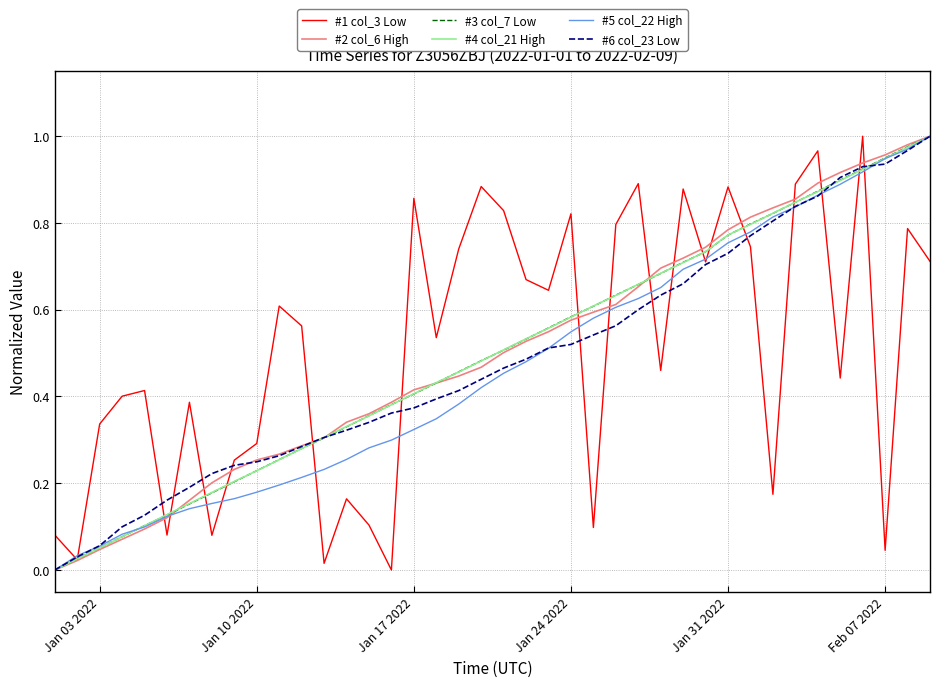

What are all the series names shown in the legend?

#1 col_3 Low, #2 col_6 High, #3 col_7 Low, #4 col_21 High, #5 col_22 High, #6 col_23 Low